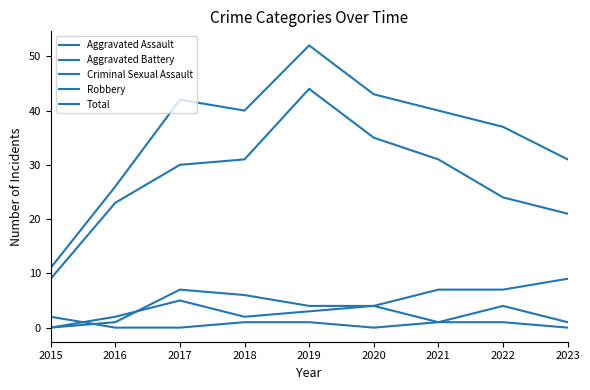

At which category is the sum across all series the highest?

2019